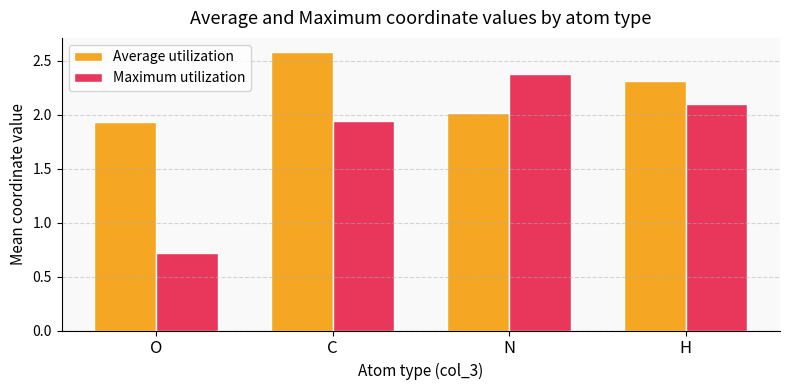

What is the label of the 3rd bar from the left?

N